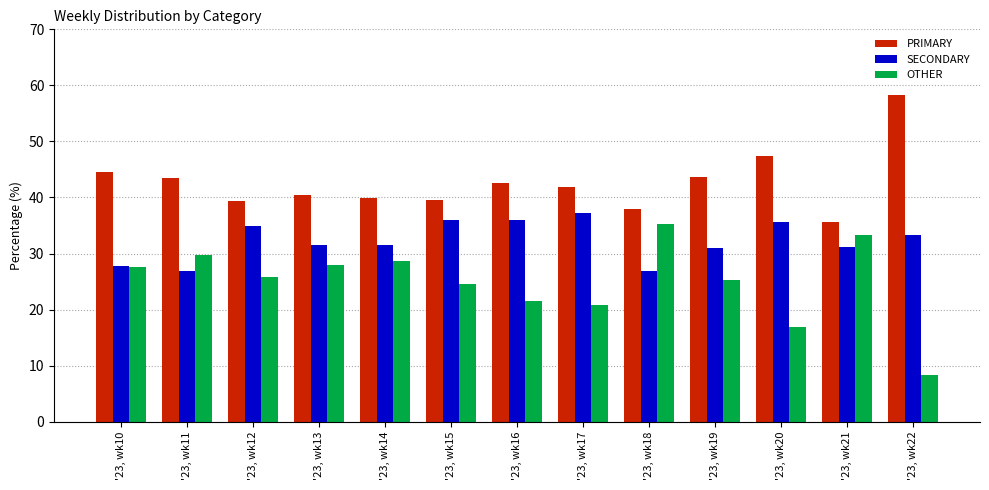

What is the approximate value of PRIMARY at '23, wk17?

41.8